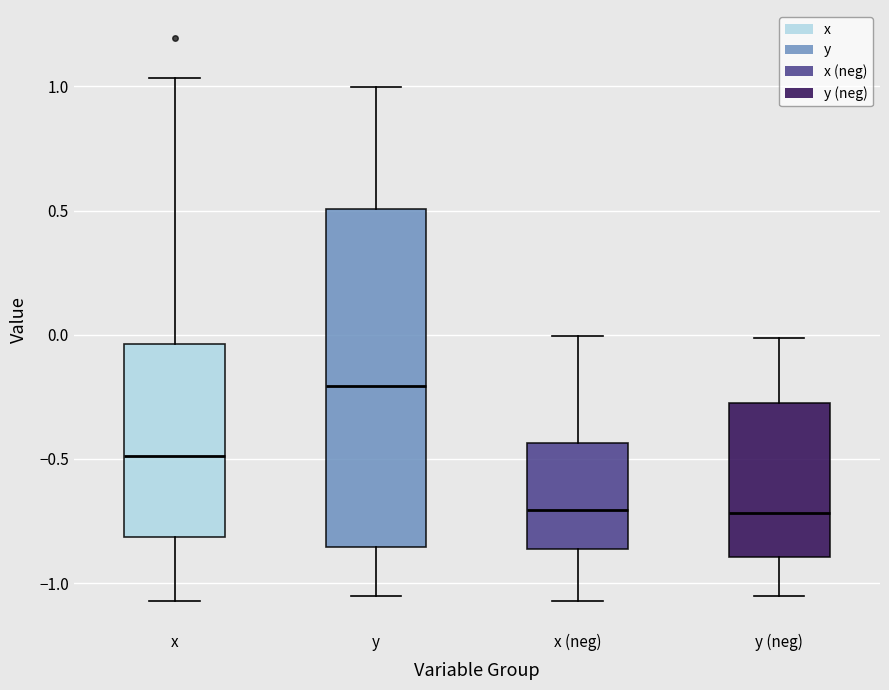

Where does the lower whisker of the box for y (neg) end on the y-axis? The values are not printed on the chart, so give them approximately, as read against the axis.

-1.05